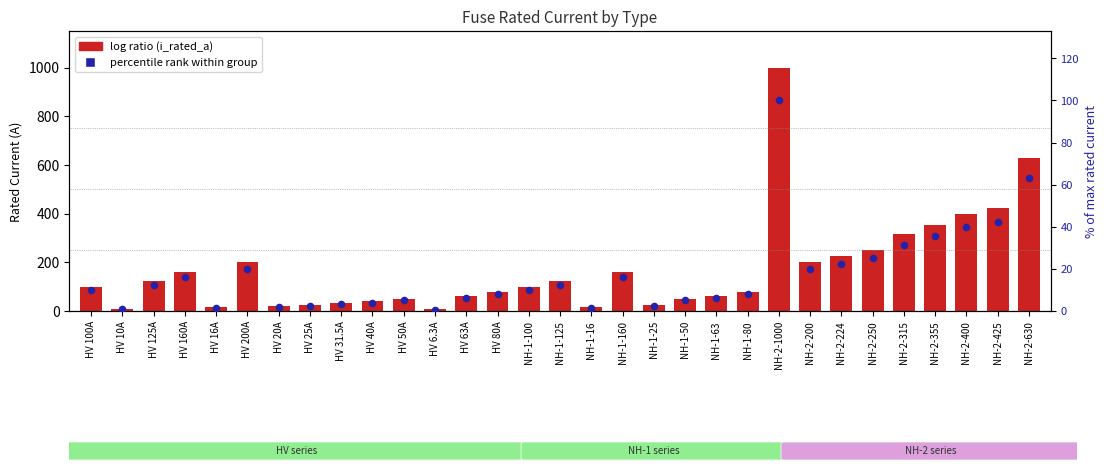

Is the value of i_rated_a at NH-2-400 greater than the value of % of max rated current at NH-2-630?

Yes